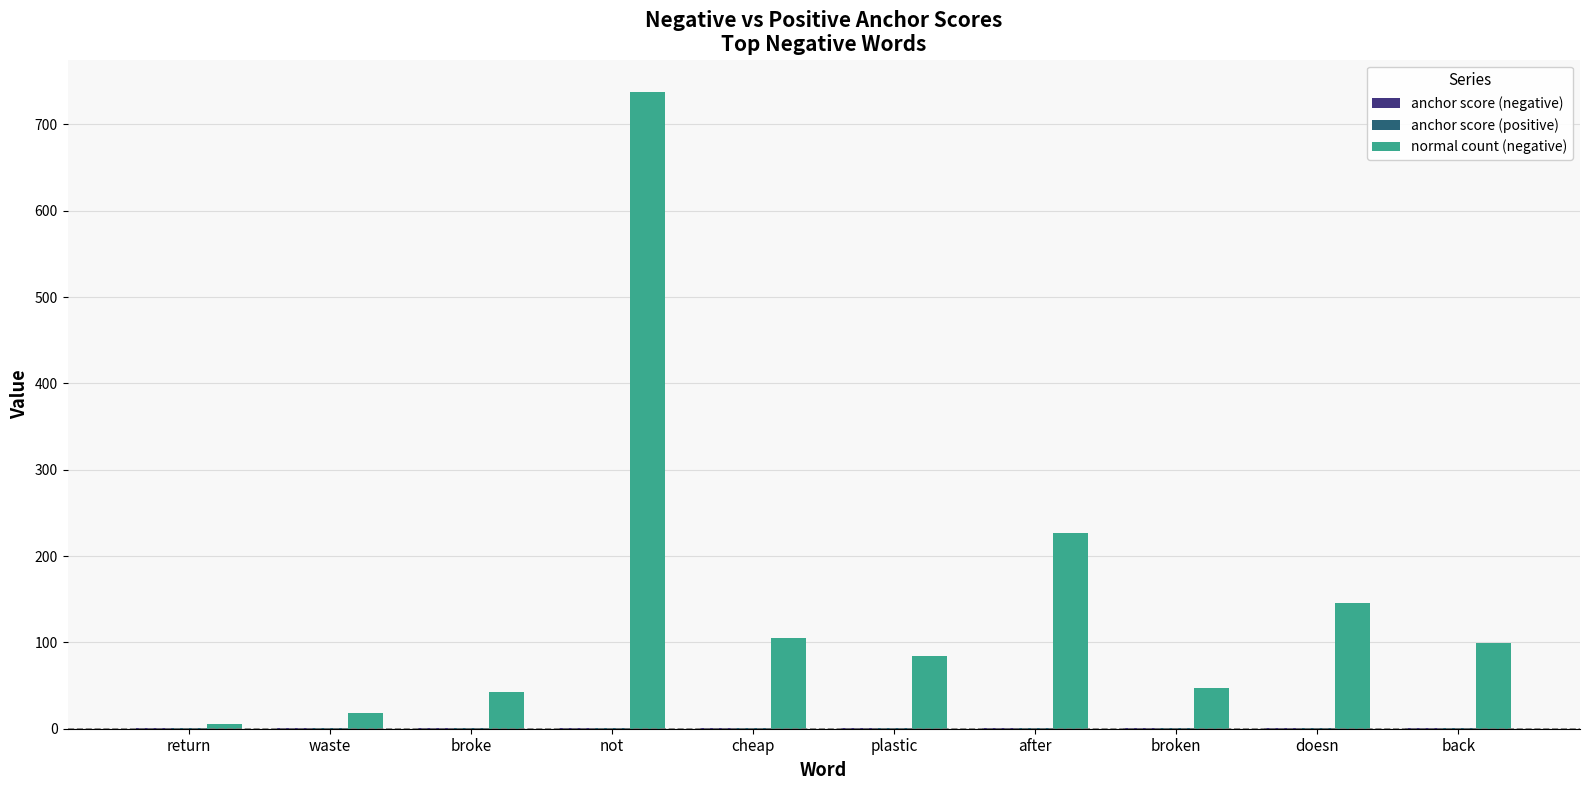

Are the bars horizontal?

No